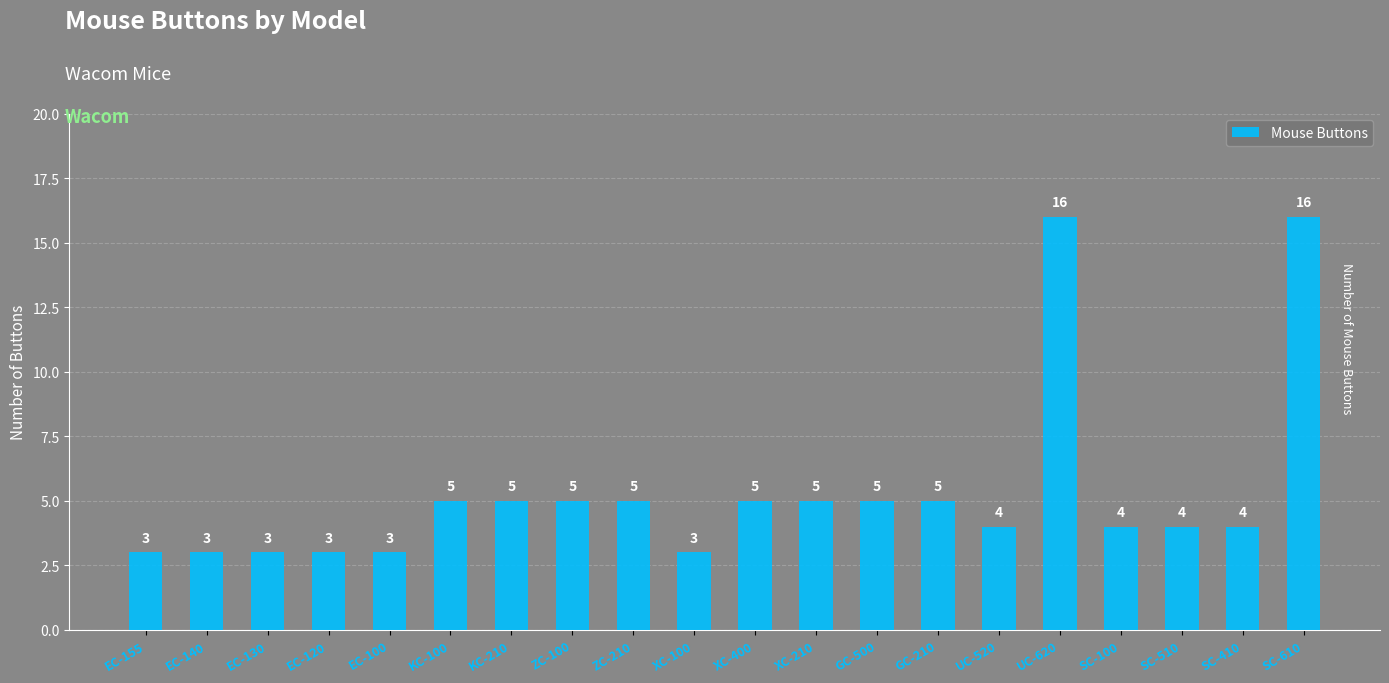

Reading right to left, list all the values displayed in this chart.

SC-610=16	SC-410=4	SC-510=4	SC-100=4	UC-620=16	UC-520=4	GC-210=5	GC-500=5	XC-210=5	XC-400=5	XC-100=3	ZC-210=5	ZC-100=5	KC-210=5	KC-100=5	EC-100=3	EC-120=3	EC-130=3	EC-140=3	EC-155=3